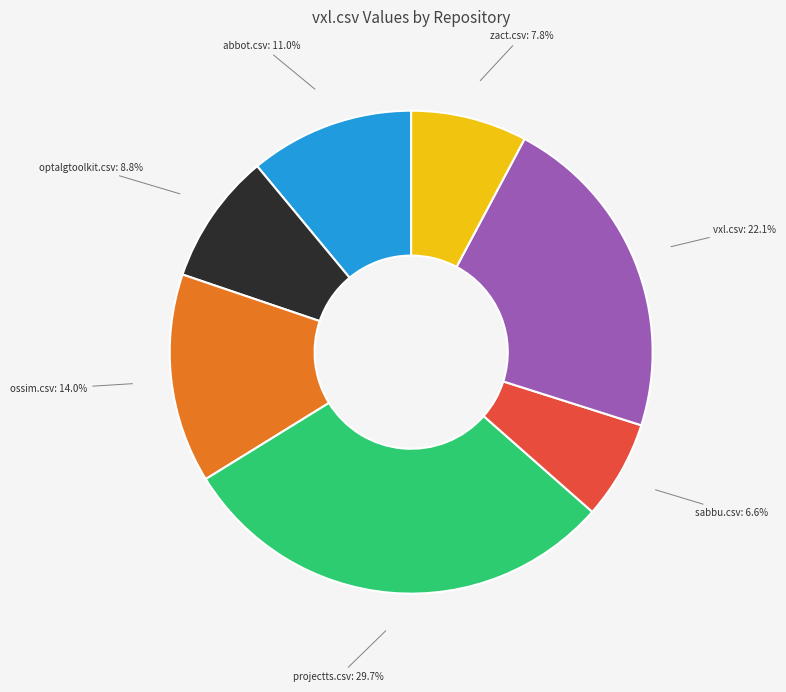

How much of the chart is everything except zact.csv?

92.2%